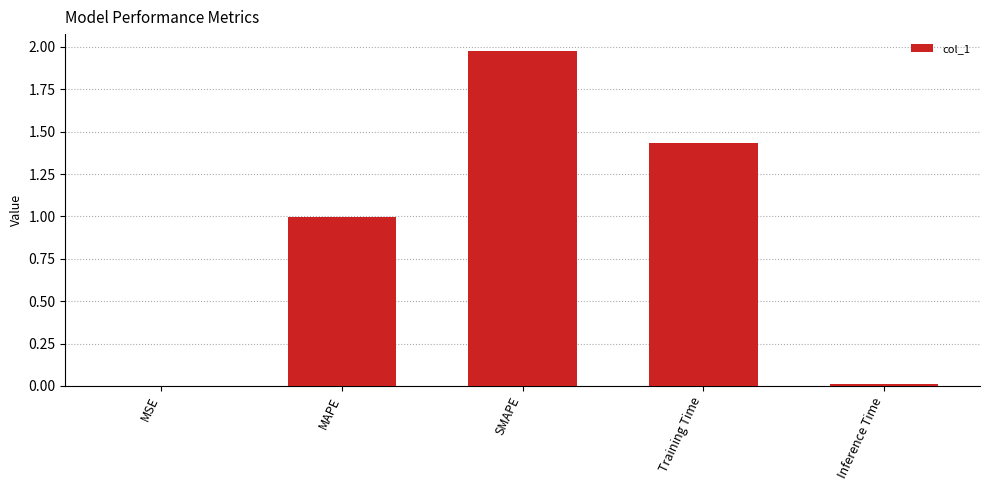

Between Training Time and SMAPE, which is larger?

SMAPE